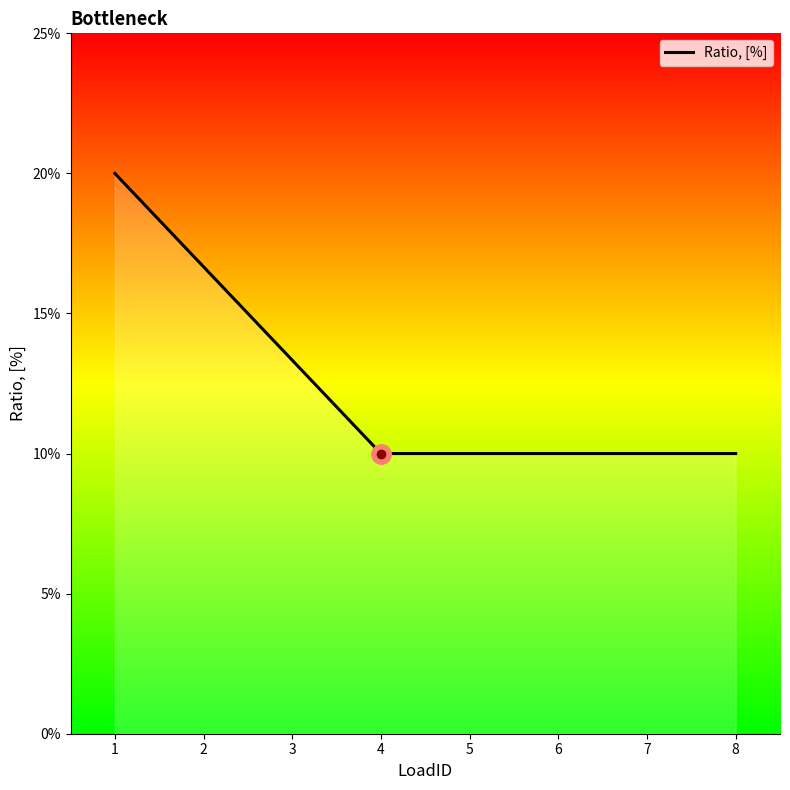

Reading left to right, what are all the values shown in this chart?

0.2	0.2	0.1	0.1	0.1	0.1	0.1	0.1